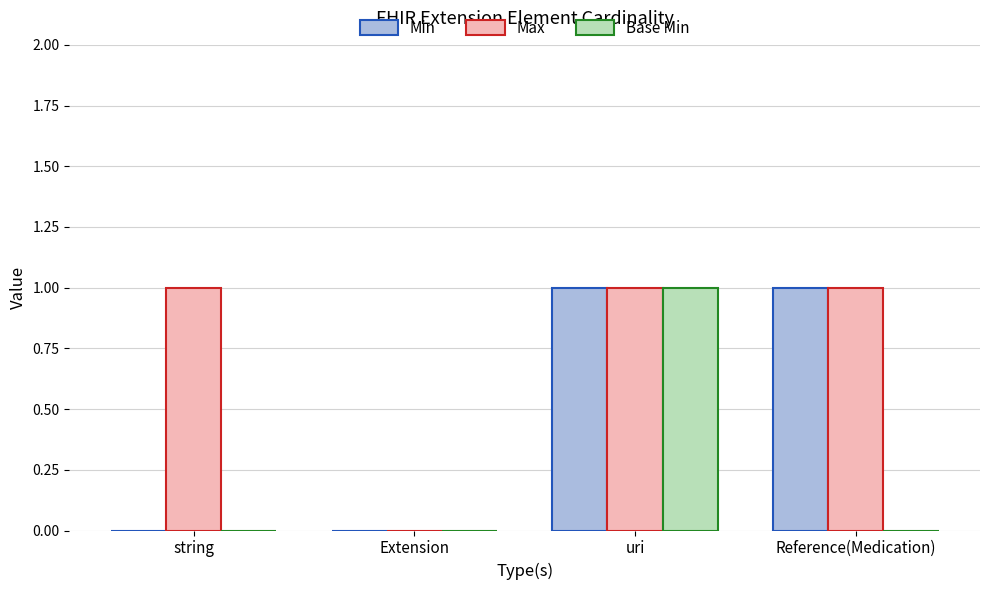

Where is Max nearest to the value 0?

Extension